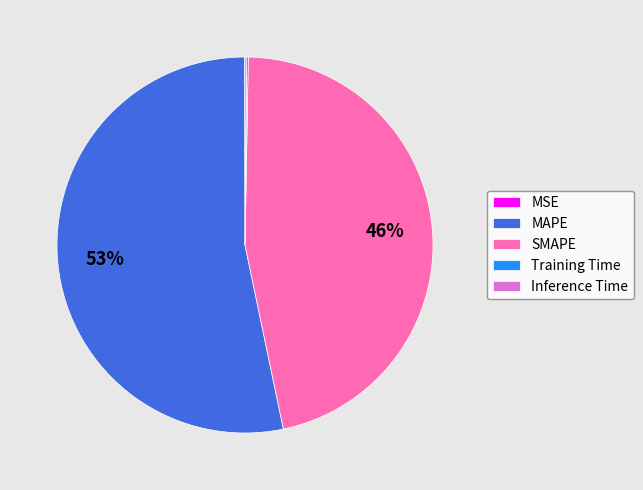

Approximately how many times larger is the value at SMAPE compared to MAPE?

0.9